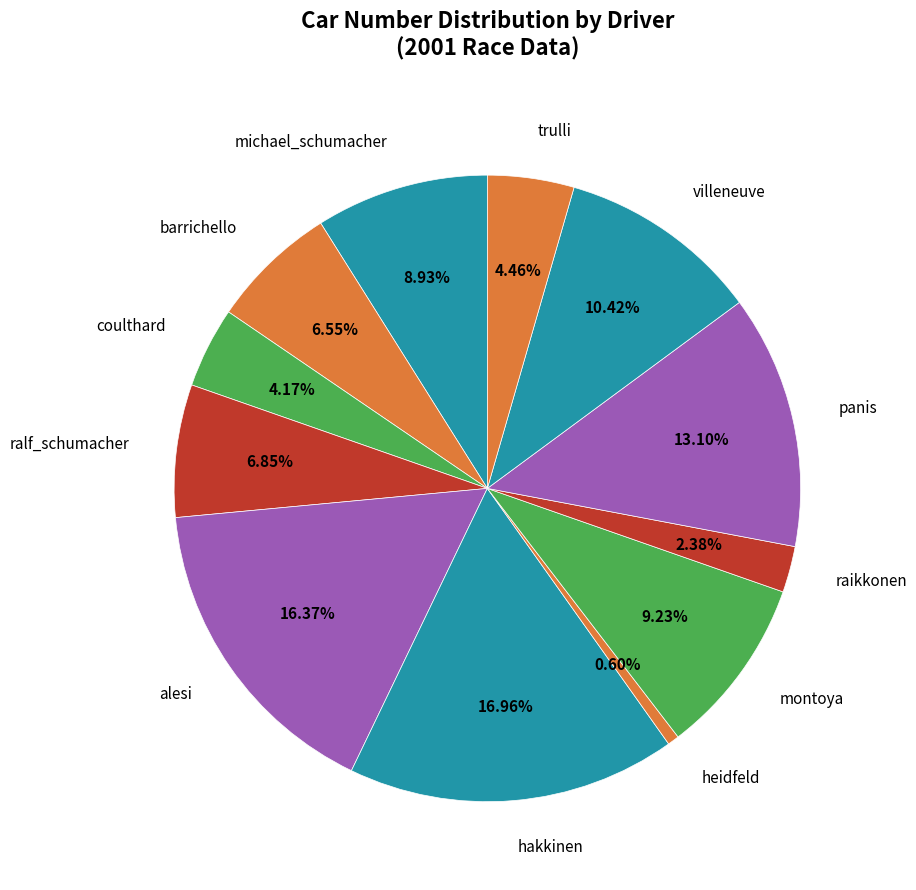

Is there any slice that represents more than half of the pie?

No